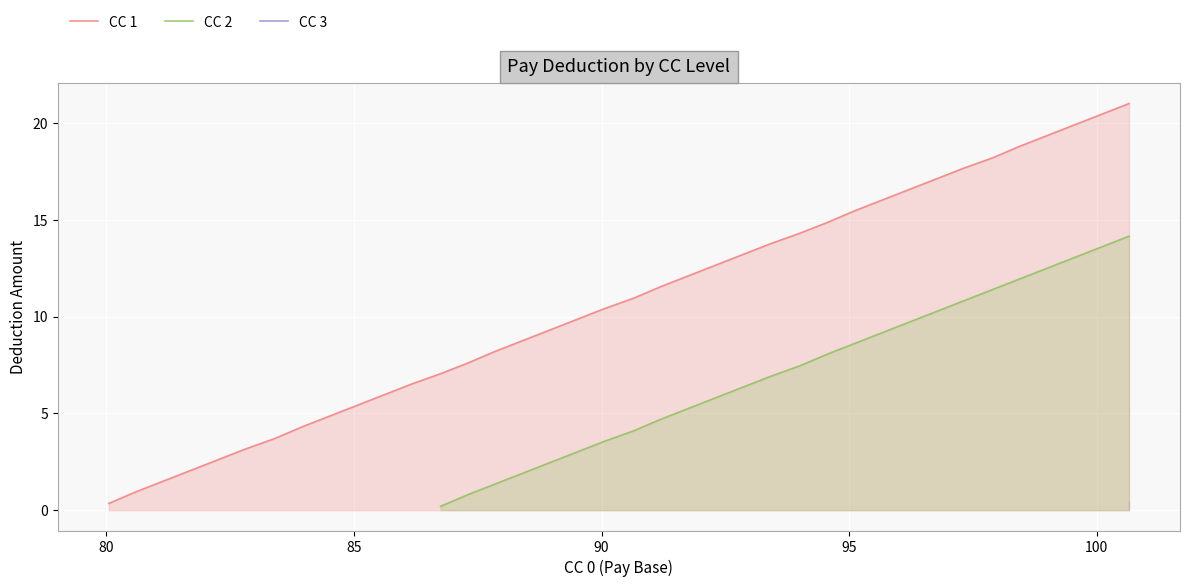

What is the highest value of the CC 1 series?

21.0